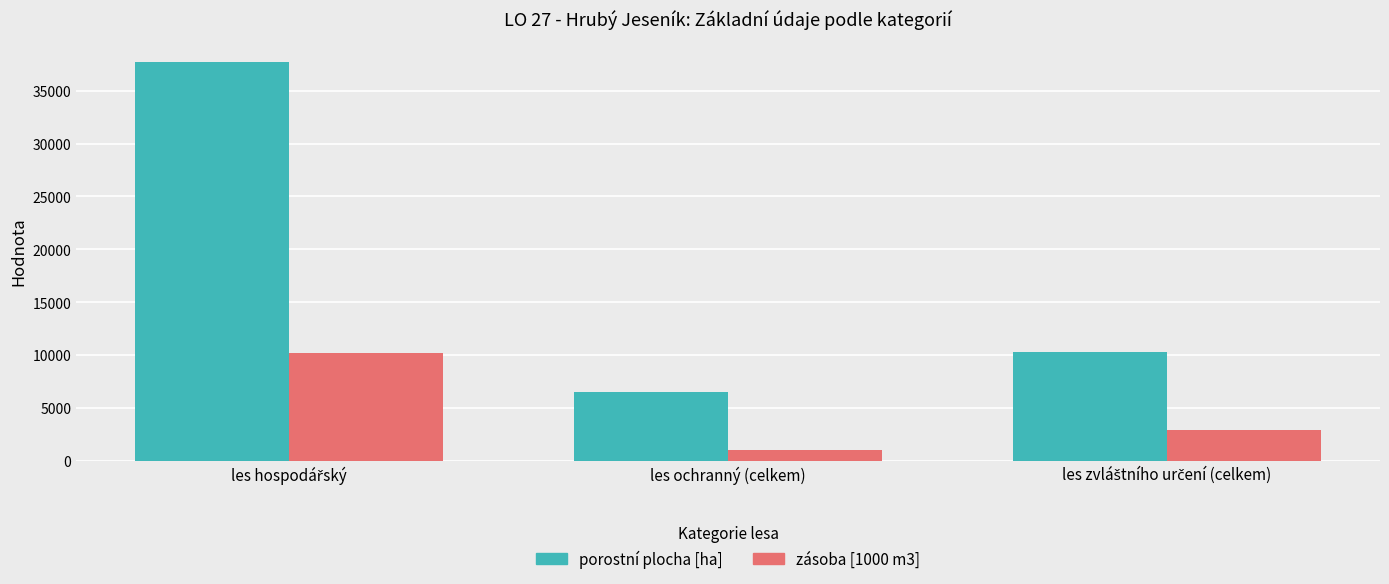

What is the approximate value of porostní plocha [ha] at les ochranný (celkem)?

6557.1